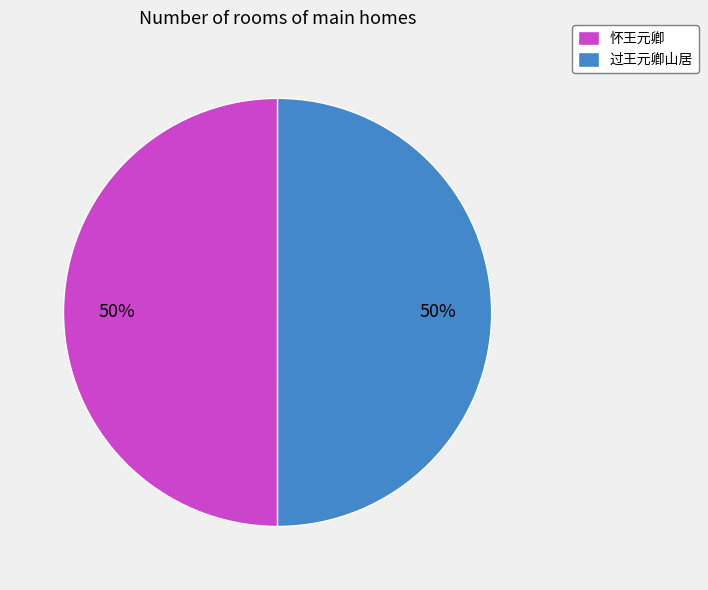

Combined, do 怀王元卿 and 过王元卿山居 account for over 50%?

Yes